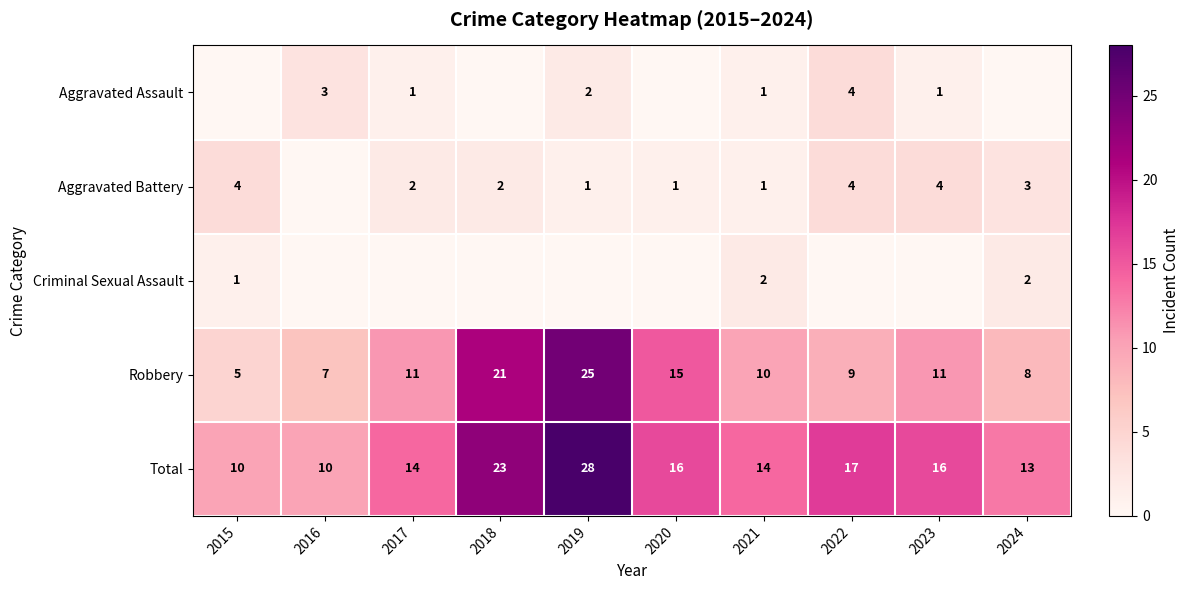

What is the average value of the Robbery series?

12